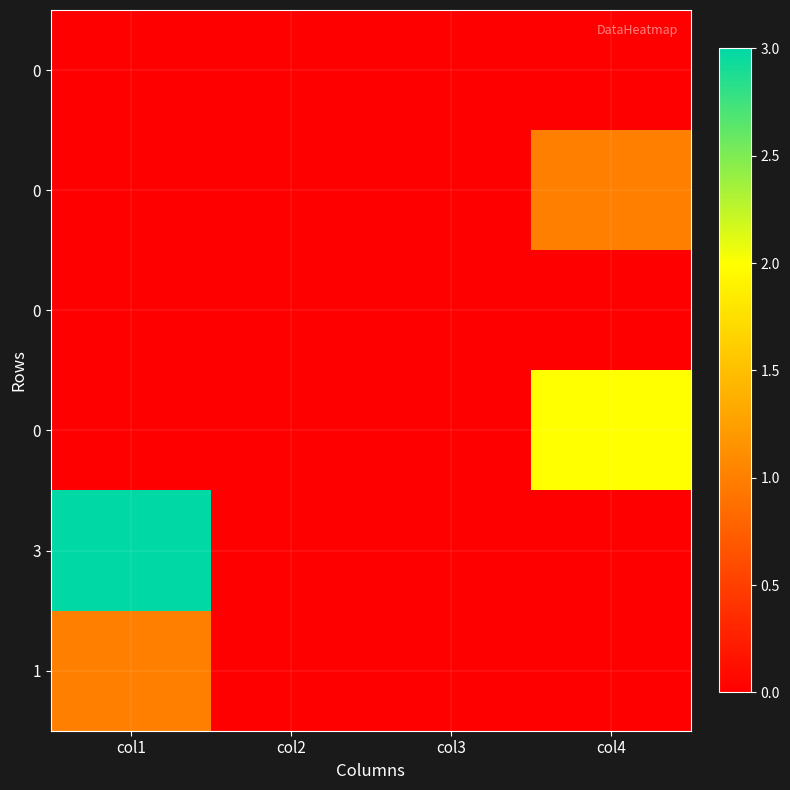

What is the spread (max minus min) of values at col4?

2